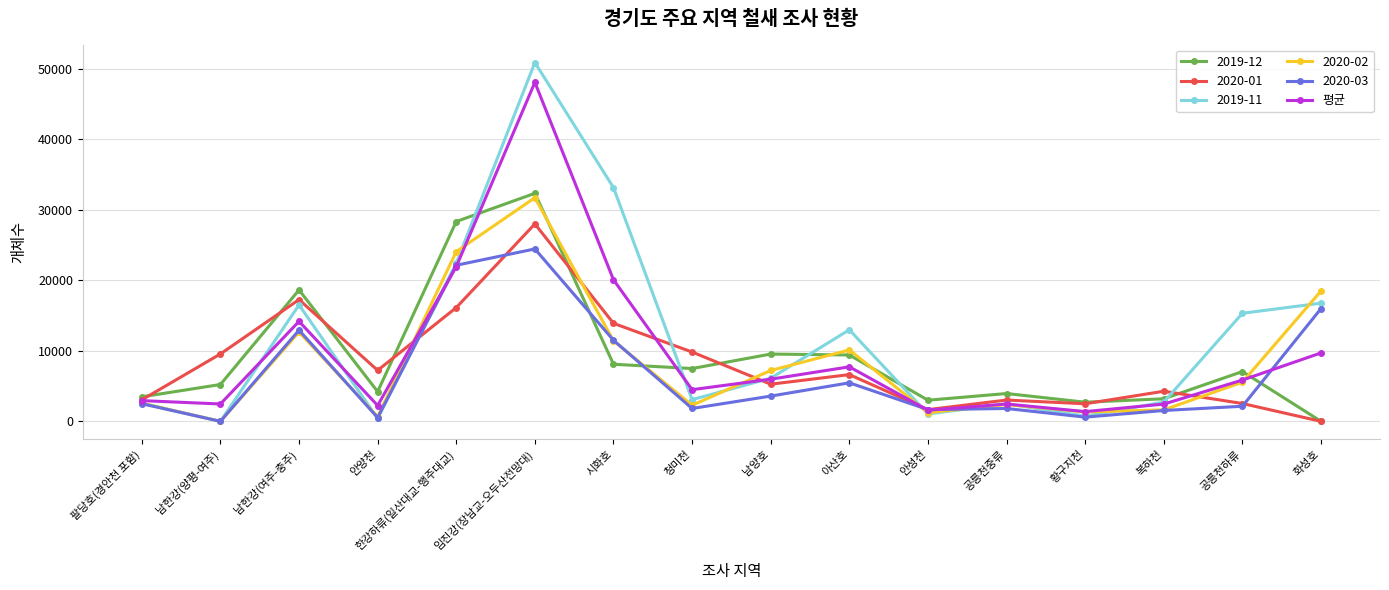

Which label corresponds to the largest value in the chart?

임진강(장남교-오두산전망대)